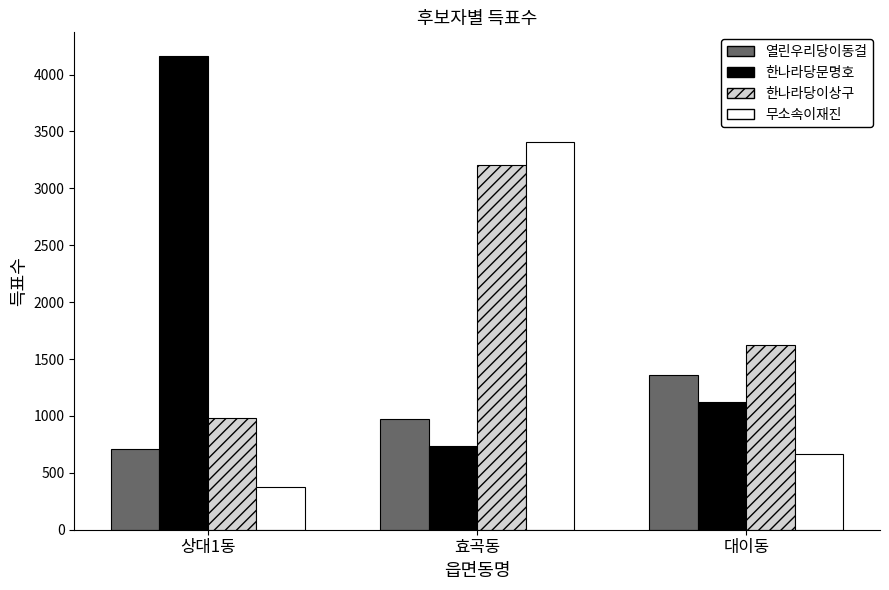

Reading left to right, what are all the values shown in this chart?

열린우리당이동걸: 상대1동=708	효곡동=969	대이동=1361
한나라당문명호: 상대1동=4163	효곡동=737	대이동=1119
한나라당이상구: 상대1동=986	효곡동=3202	대이동=1619
무소속이재진: 상대1동=373	효곡동=3409	대이동=662